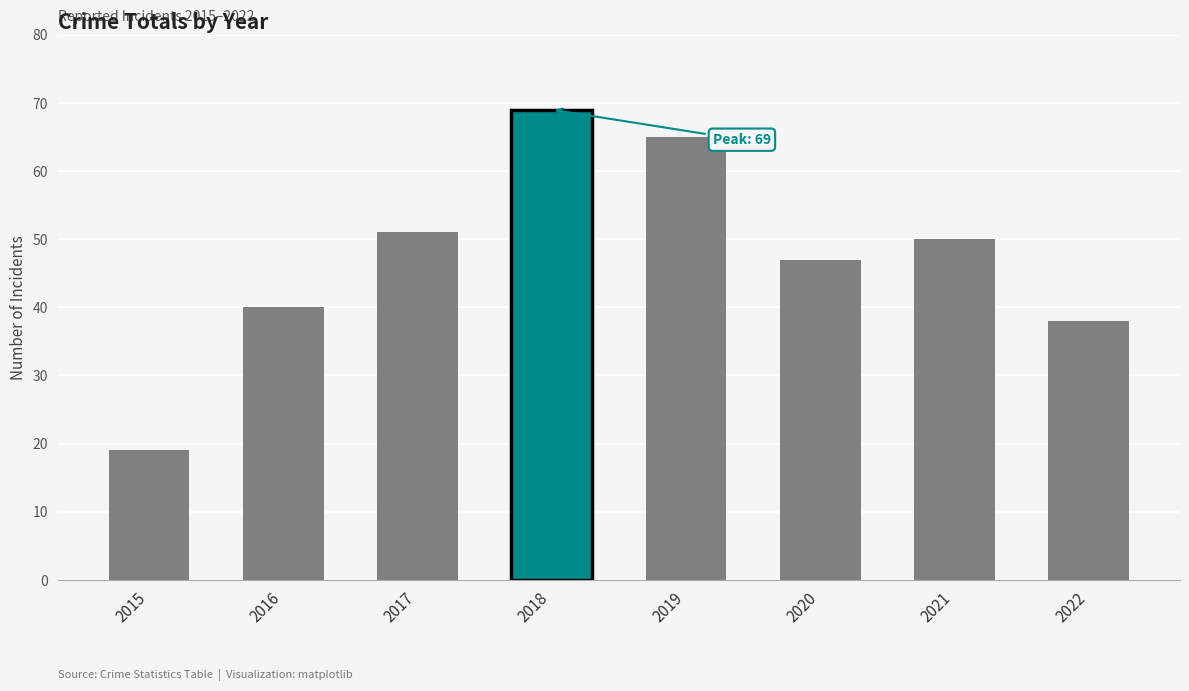

Reading left to right, transcribe all the data shown in this chart.

19	40	51	69	65	47	50	38